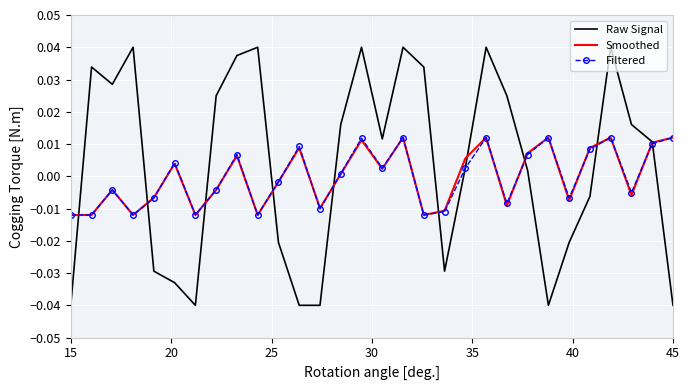

Which series has the largest range (max minus min)?

Raw Signal